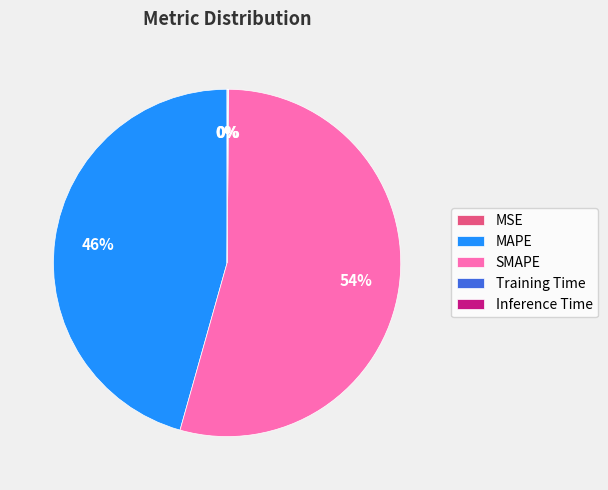

Do SMAPE and MAPE together represent more than half of the pie?

Yes